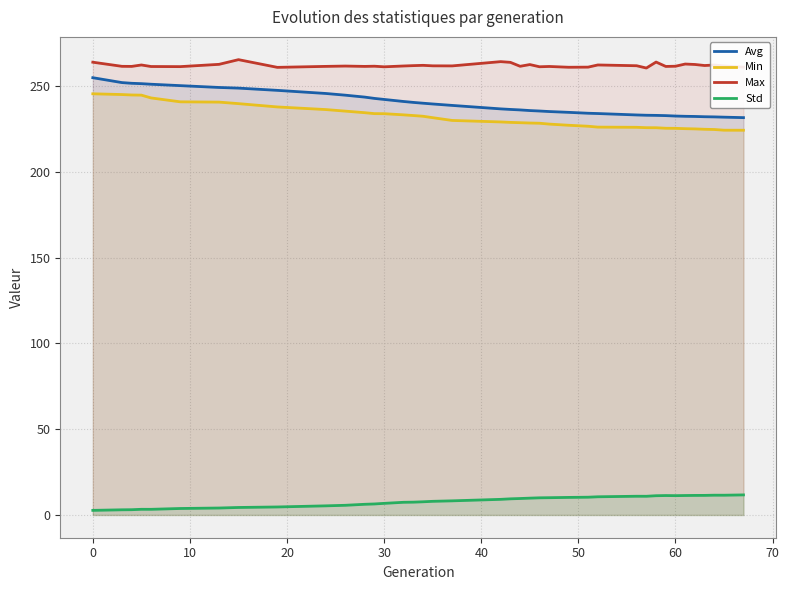

True or false: Avg and Min cross at least once.

False